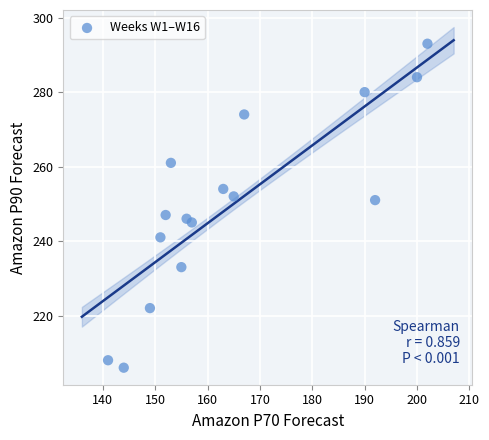

What is the range of Y values (max minus min)?

87